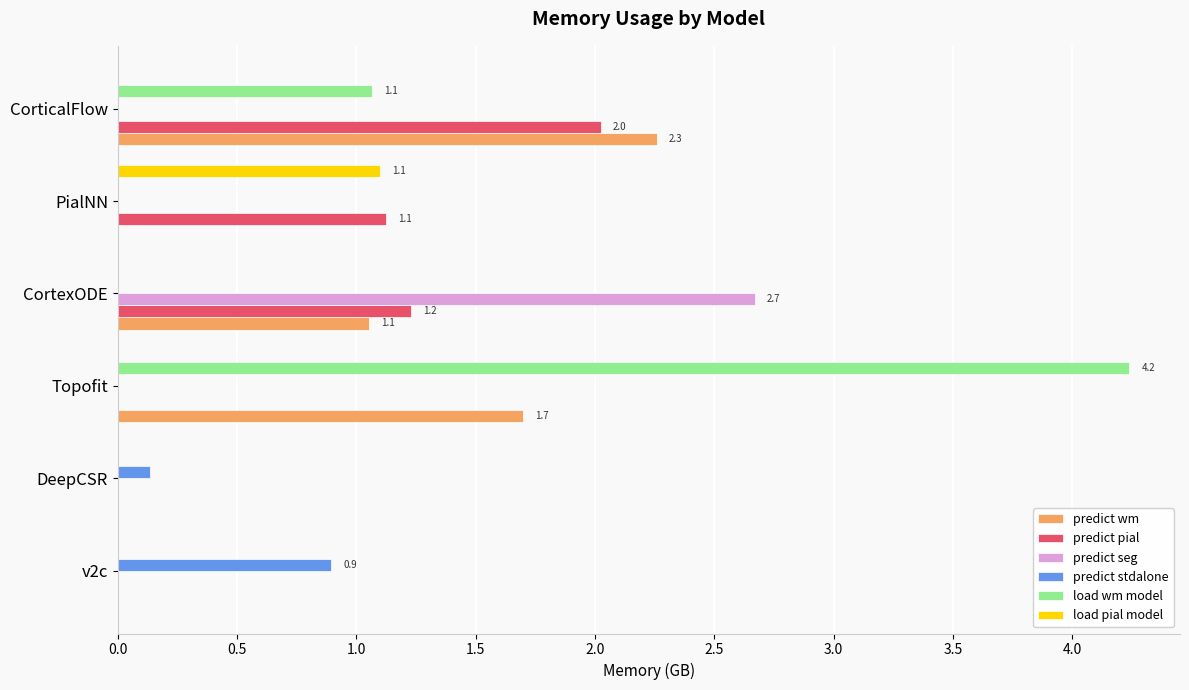

Is the value of predict wm at DeepCSR greater than the value of predict seg at CortexODE?

No